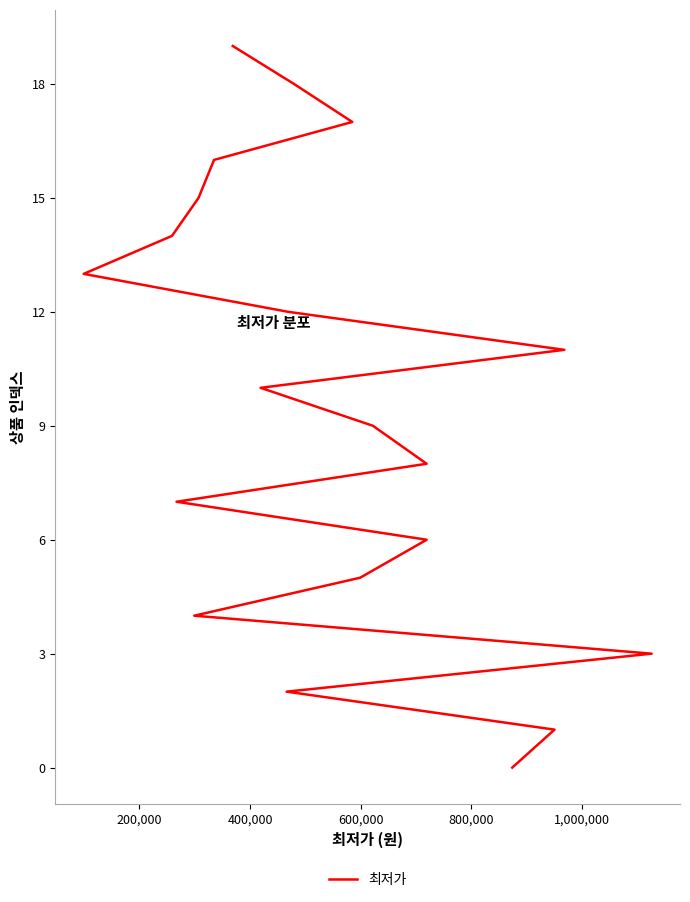

Reading left to right, transcribe all the data shown in this chart.

0	1	2	3	4	5	6	7	8	9	10	11	12	13	14	15	16	17	18	19